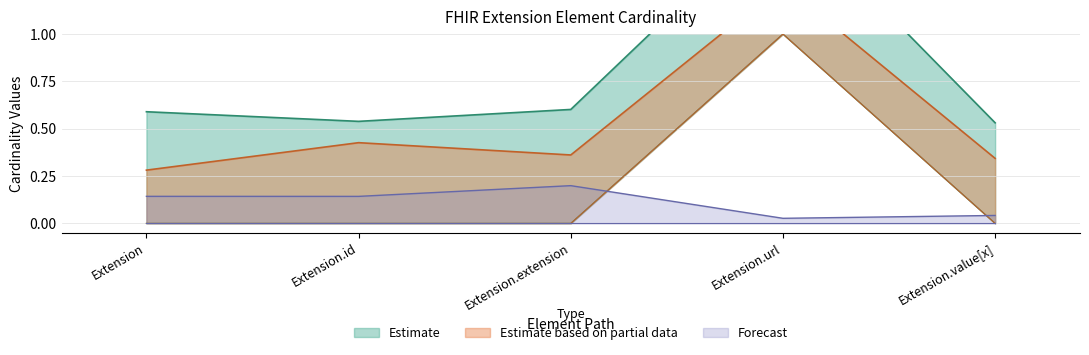

Is it true that Forecast equals 0.1 at Extension.extension?

False